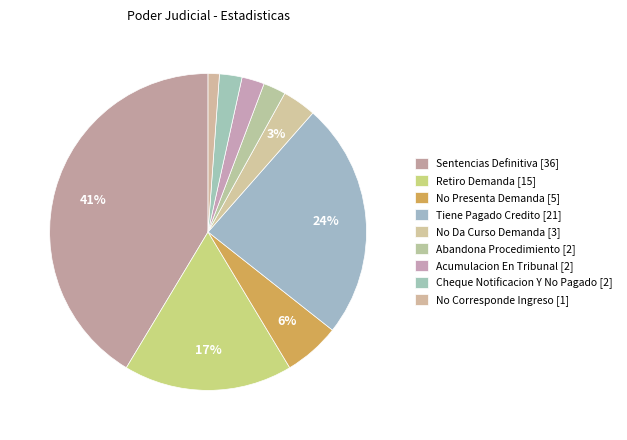

Approximately how many times larger is the value at Acumulacion En Tribunal compared to Abandona Procedimiento?

1.0